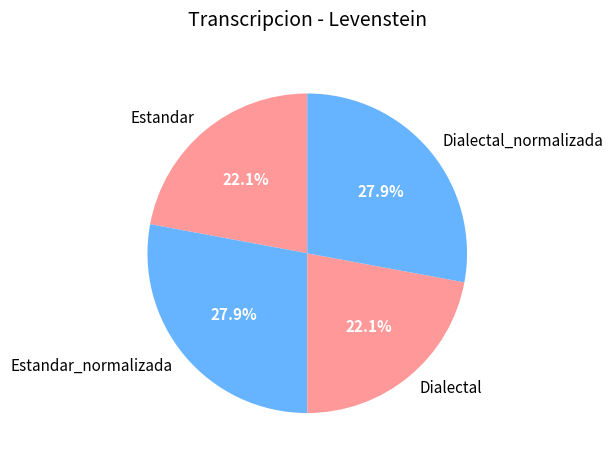

Between Estandar and Dialectal_normalizada, which is larger?

Dialectal_normalizada